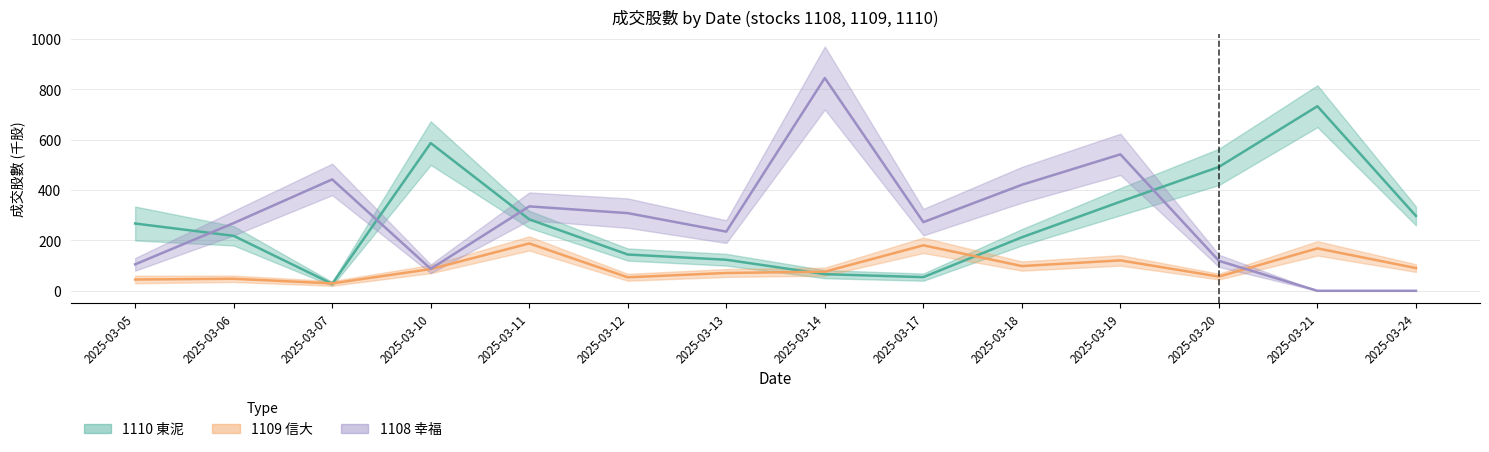

After their last crossing, which series has the higher values: 1108_成交股數_line or 1110_成交股數_line?

1110_成交股數_line